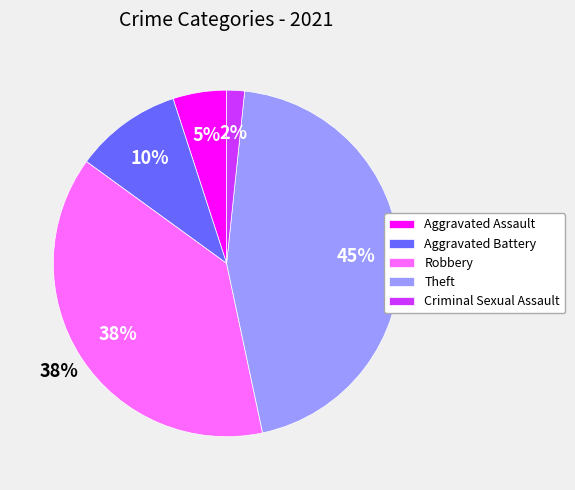

To the nearest percent, what percentage of the pie is Robbery?

38%